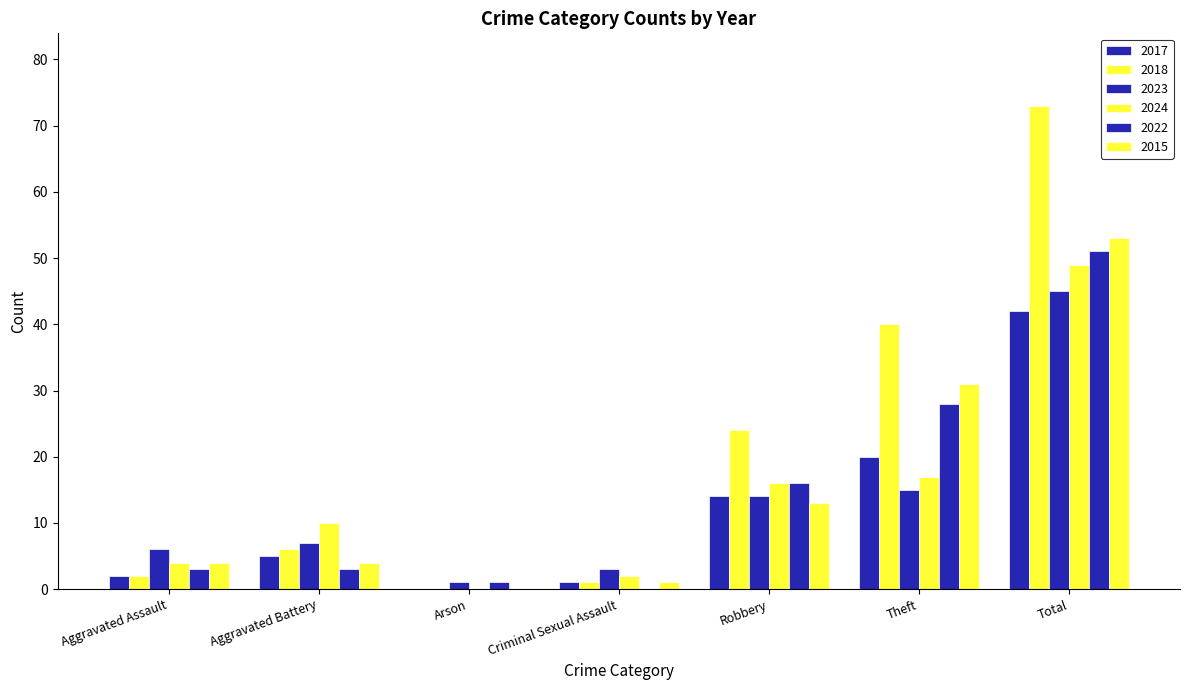

Are the bars grouped side by side (vs. stacked)?

Yes